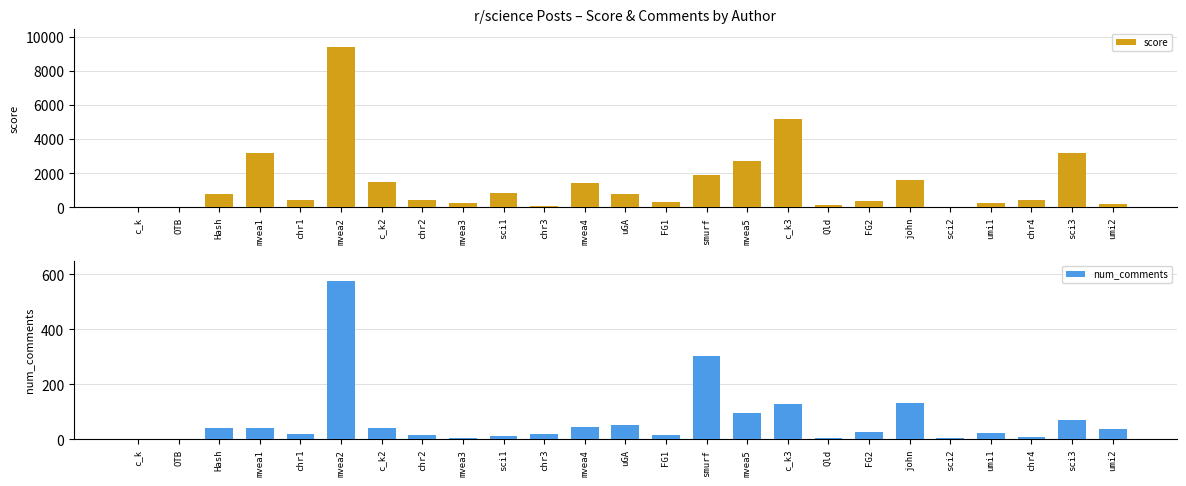

At which label does score first exceed 452?

Hash